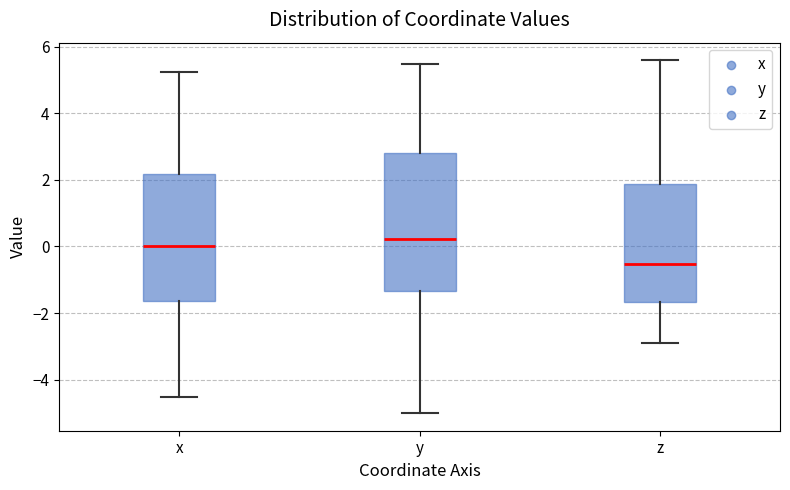

Reading left to right, read every box against the y-axis: the position of its median line, the range the box covers, and the ends of its whiskers. The values are not printed on the chart, so give them approximately, as read against the axis.

x: median 0.0, box -1.6 to 2.2, whiskers -4.6 to 5.2
y: median 0.2, box -1.4 to 2.8, whiskers -5.0 to 5.4
z: median -0.6, box -1.6 to 1.8, whiskers -2.8 to 5.6